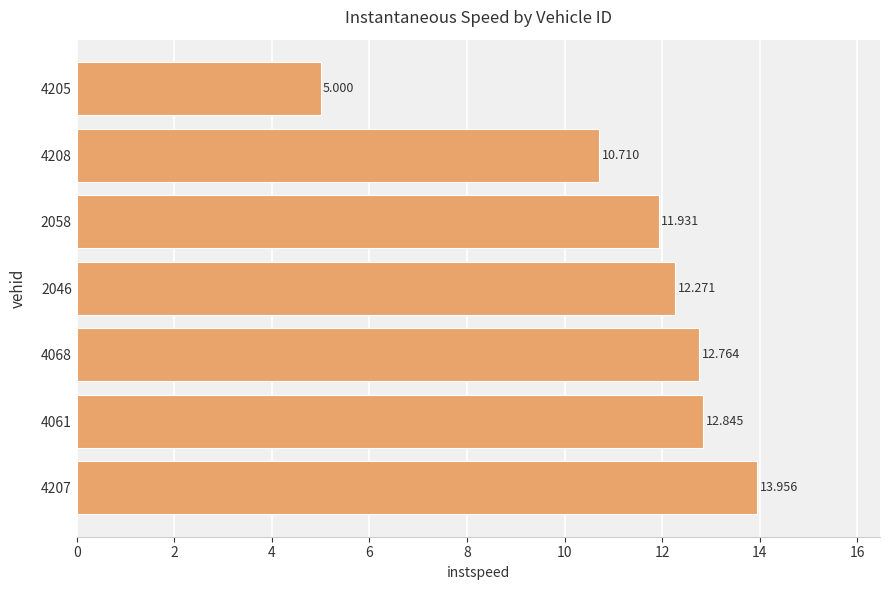

What is the difference between the maximum and minimum values?

9.0